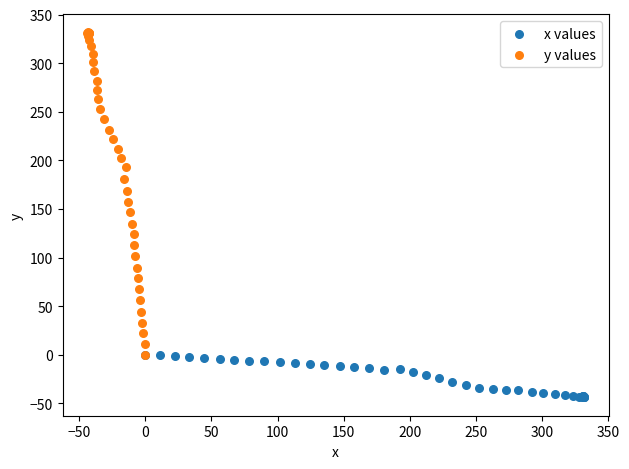

Which series contains the highest Y value?

y values